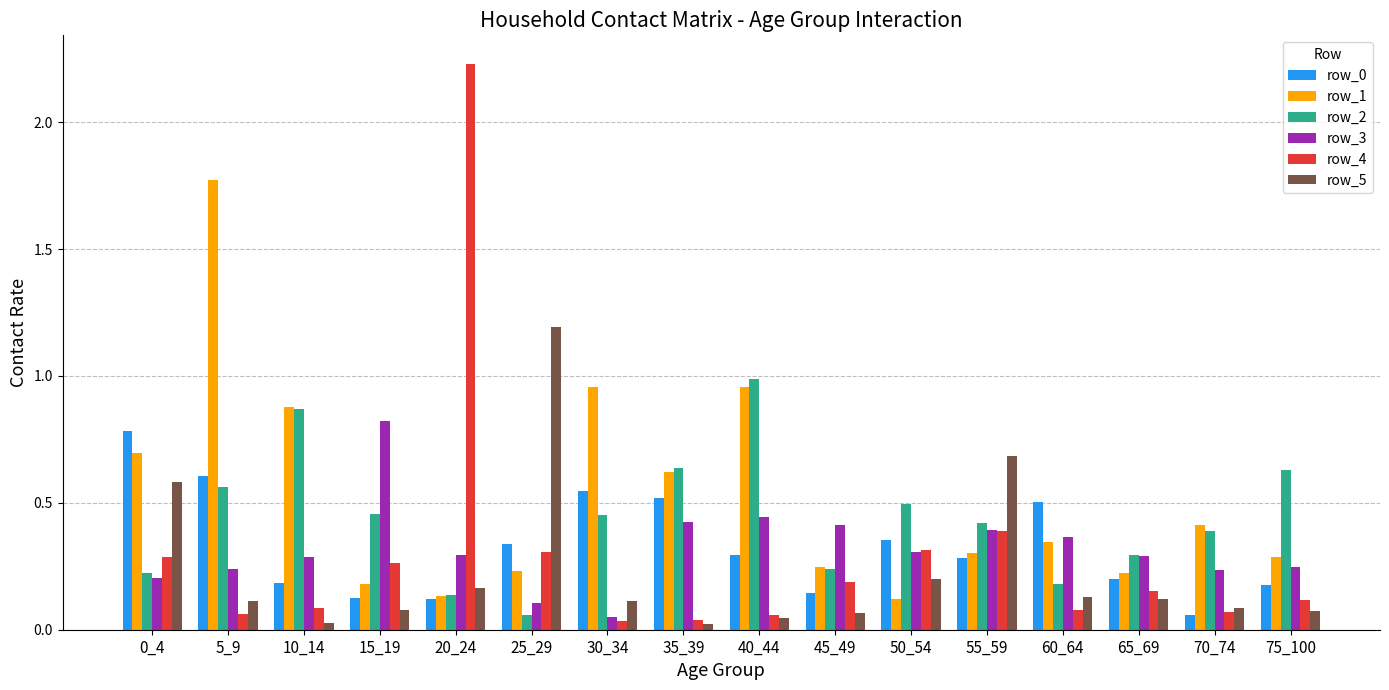

At which category is the sum across all series the highest?

5_9